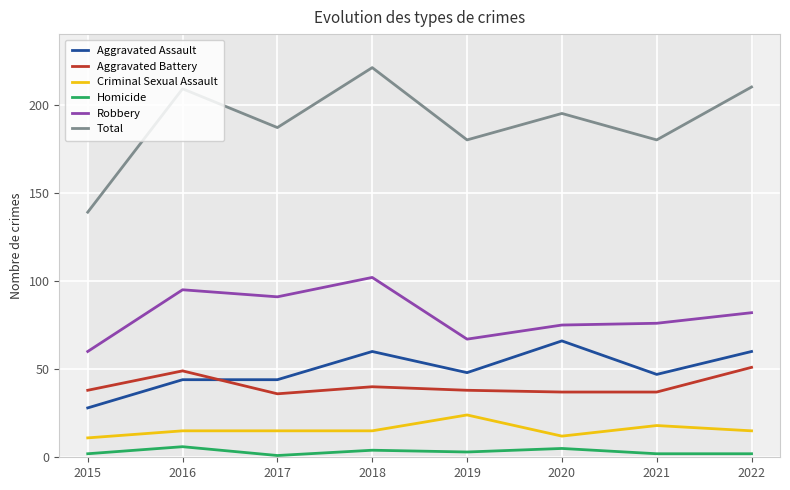

True or false: Total and Aggravated Assault intersect in this chart.

False